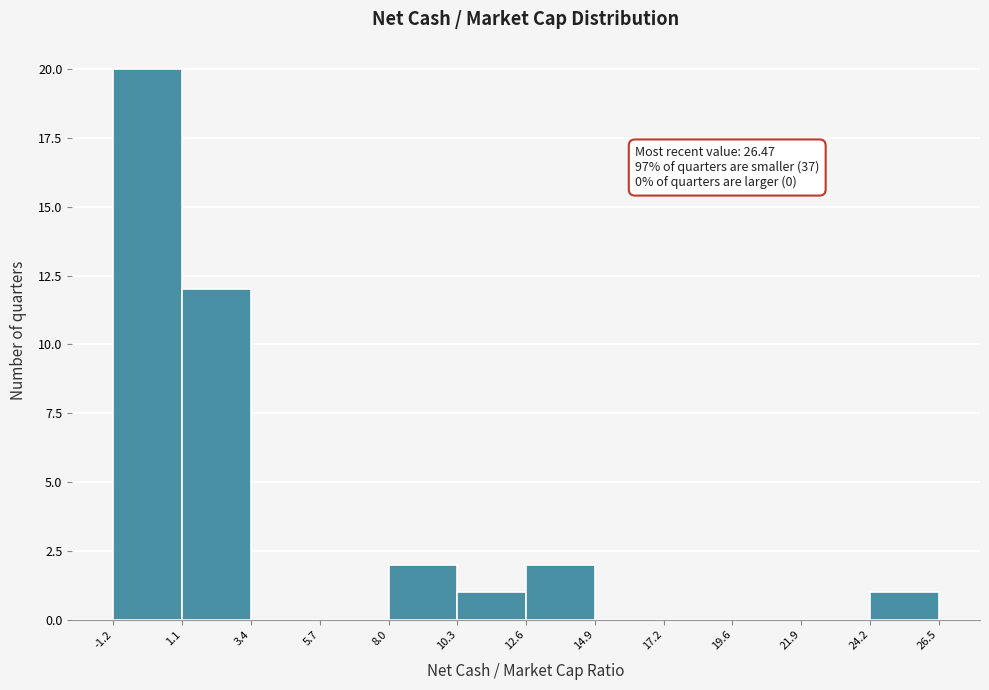

Over which range of the x-axis is the bar tallest?

-1.2 to 1.1